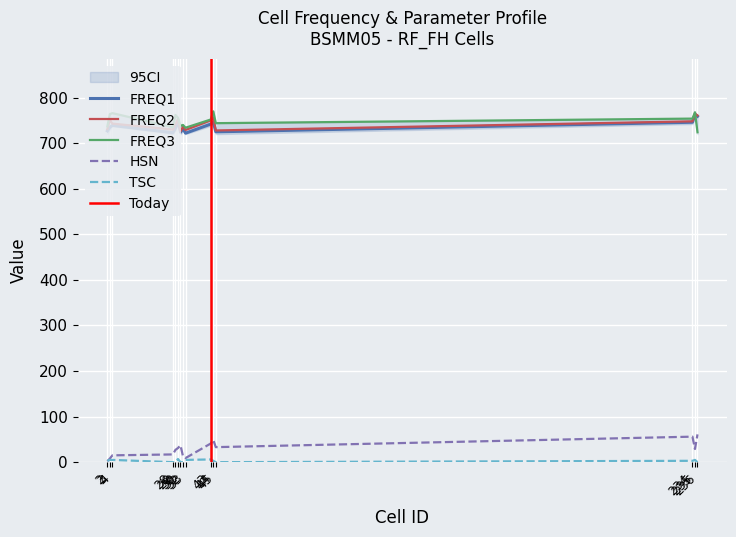

True or false: HSN and FREQ1 intersect in this chart.

False